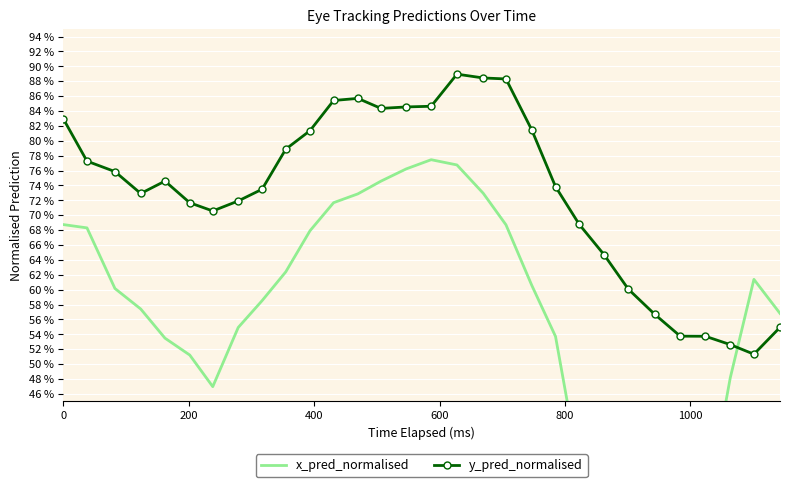

At how many categories does at least one series exceed 0?

30